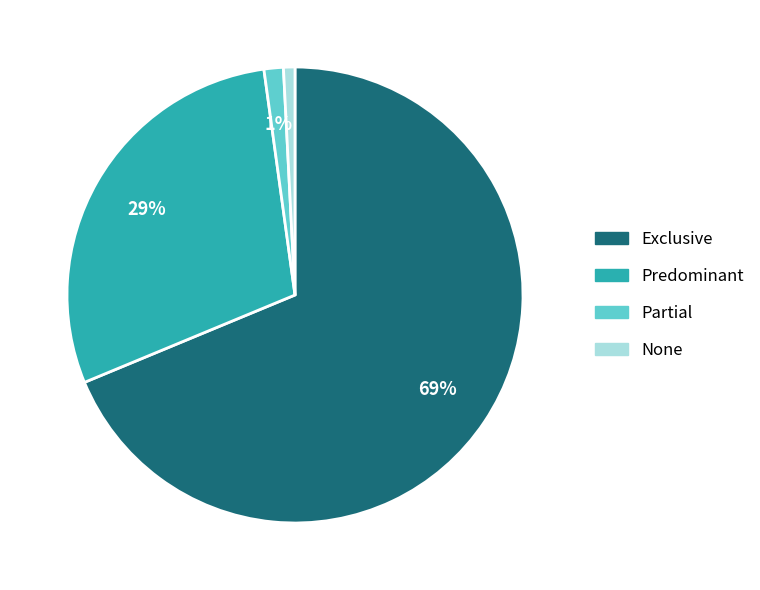

To the nearest percent, what percentage of the pie is Exclusive?

69%